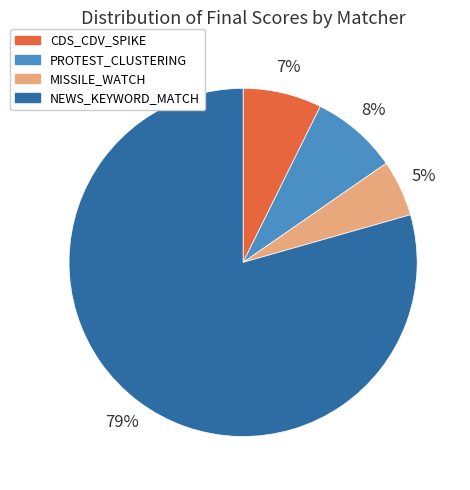

Which has a higher value, PROTEST_CLUSTERING or NEWS_KEYWORD_MATCH?

NEWS_KEYWORD_MATCH